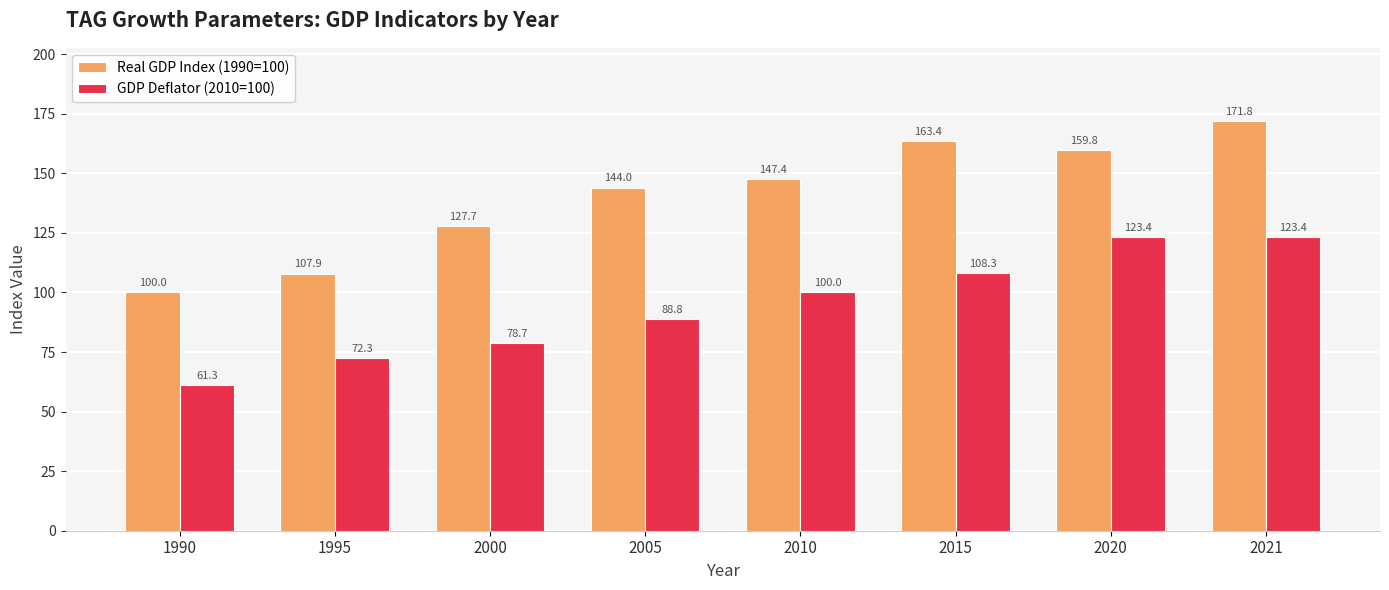

What is the average value of the GDP Deflator (2010=100) series?

94.5